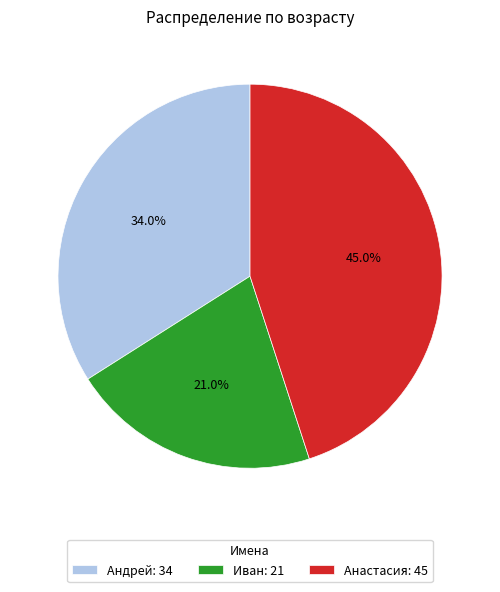

Approximately how many times larger is the value at Анастасия compared to Иван?

2.1